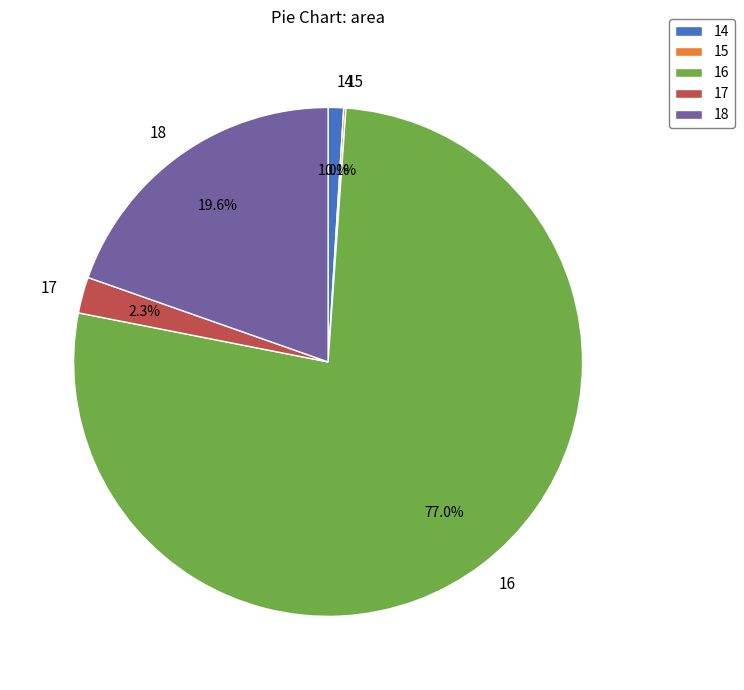

Which slice is the largest?

16